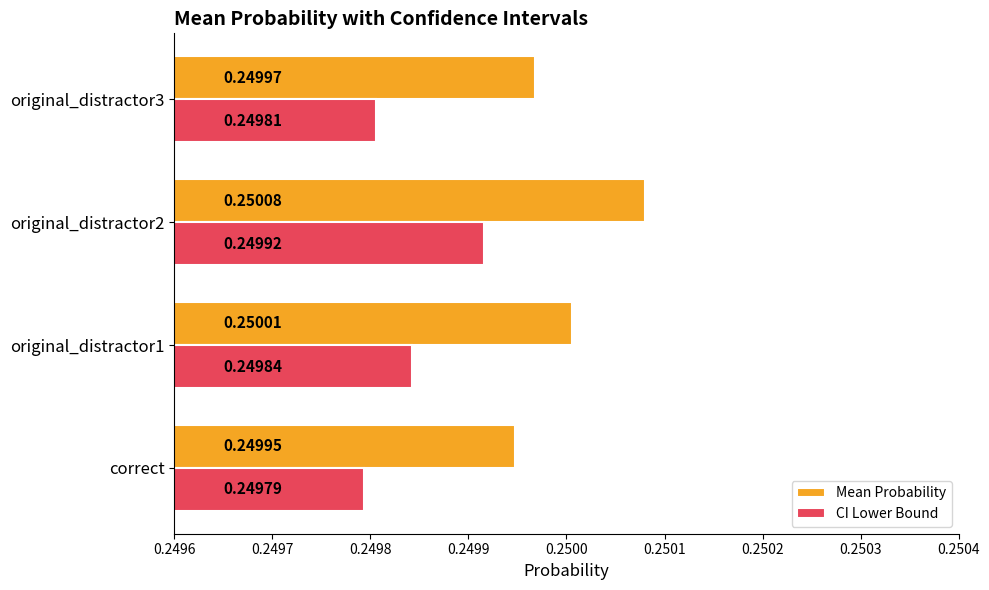

At how many categories does at least one series exceed 0?

4